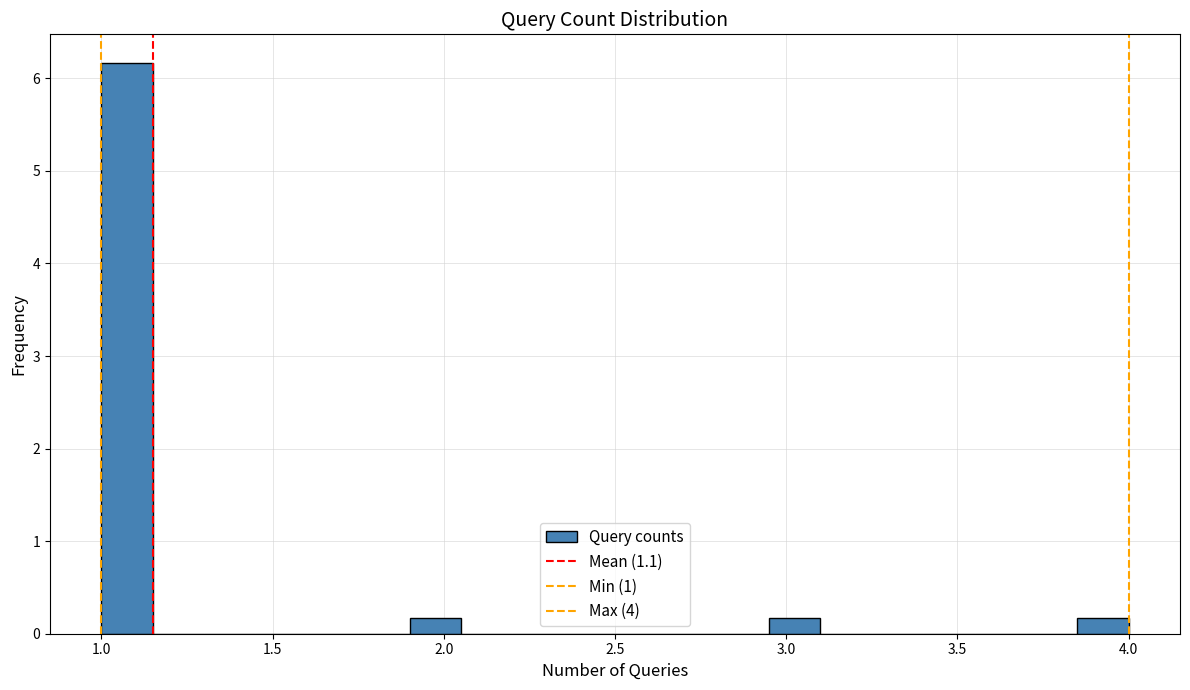

Around what value on the x-axis is the tallest bar? Give the approximate position of its centre, as read against the axis.

1.10